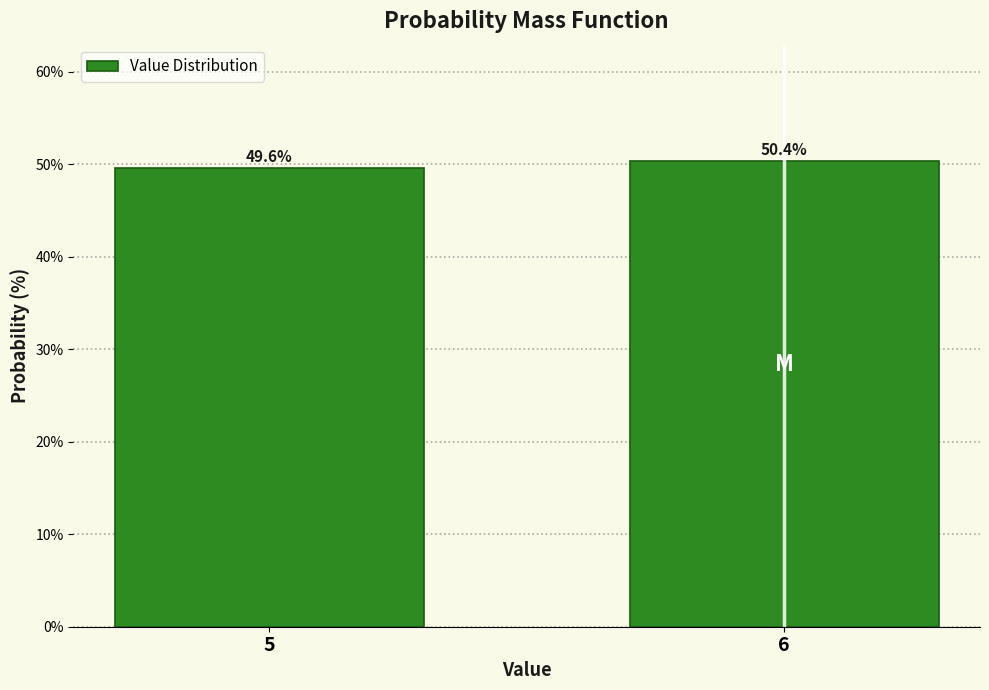

Reading left to right, what are all the values shown in this chart?

5=49.6	6=50.4